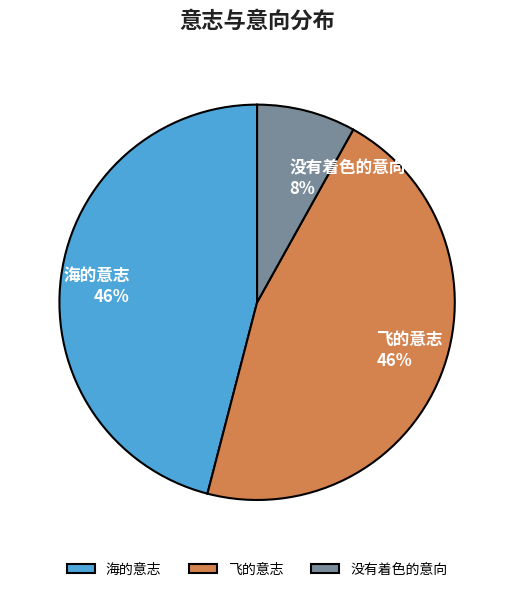

To the nearest percent, what percentage of the pie is 飞的意志?

46%